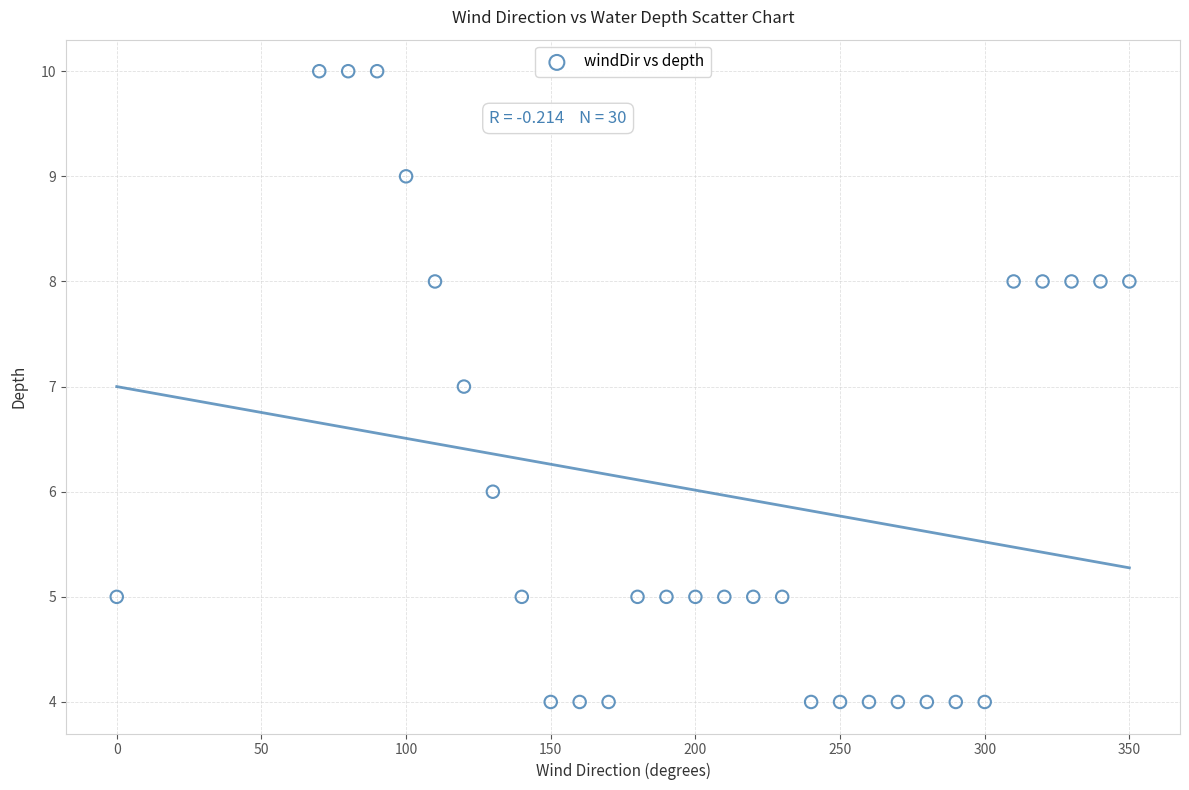

What is the range of Y values (max minus min)?

6